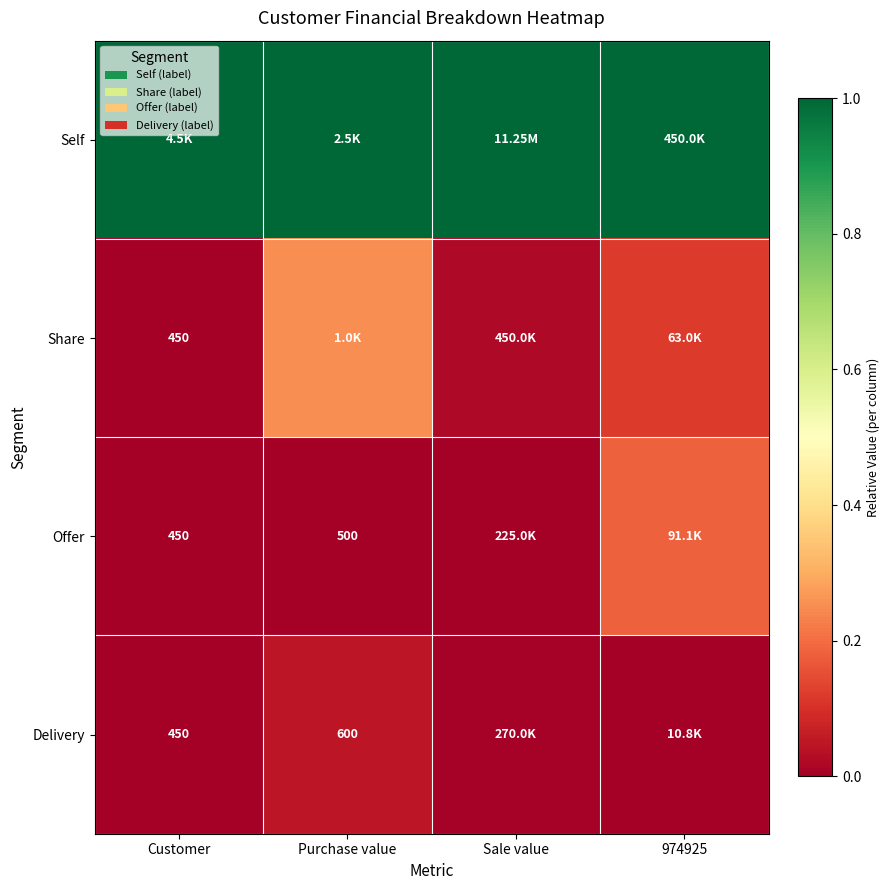

Rank the categories by Share value from highest to lowest.

Purchase value, 974925, Sale value, Customer